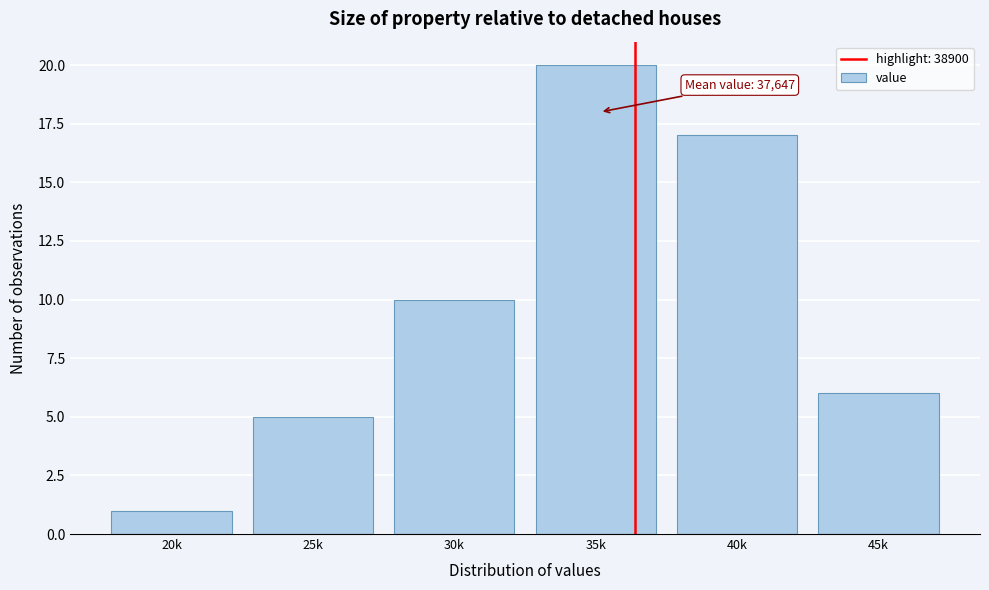

Reading right to left, transcribe all the data shown in this chart.

6	17	20	10	5	1